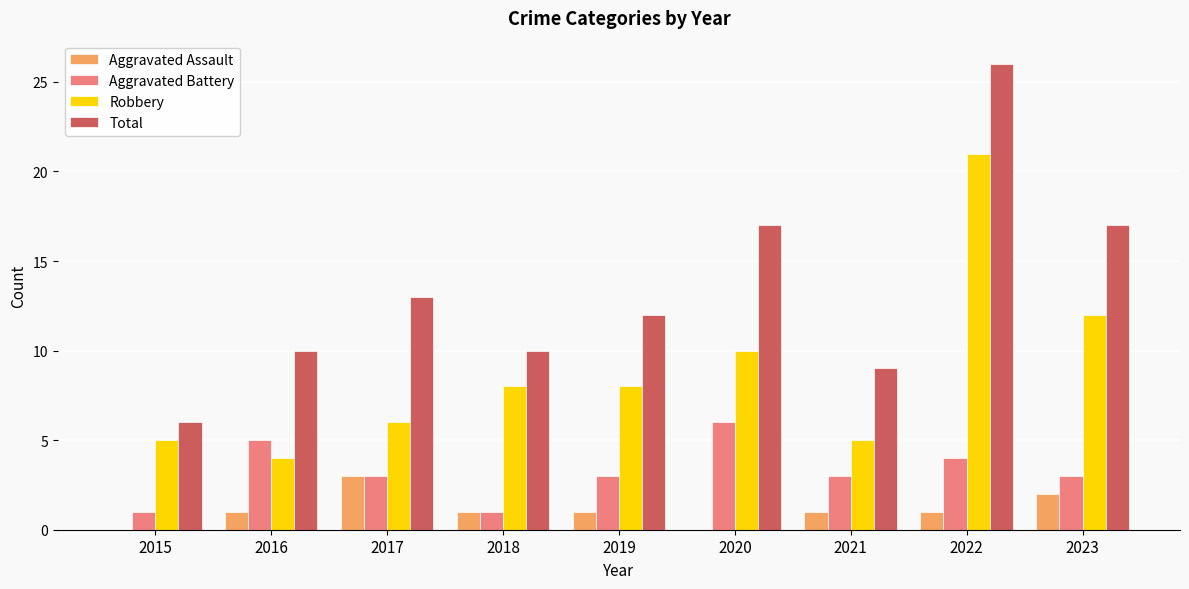

What is the highest value of the Total series?

26